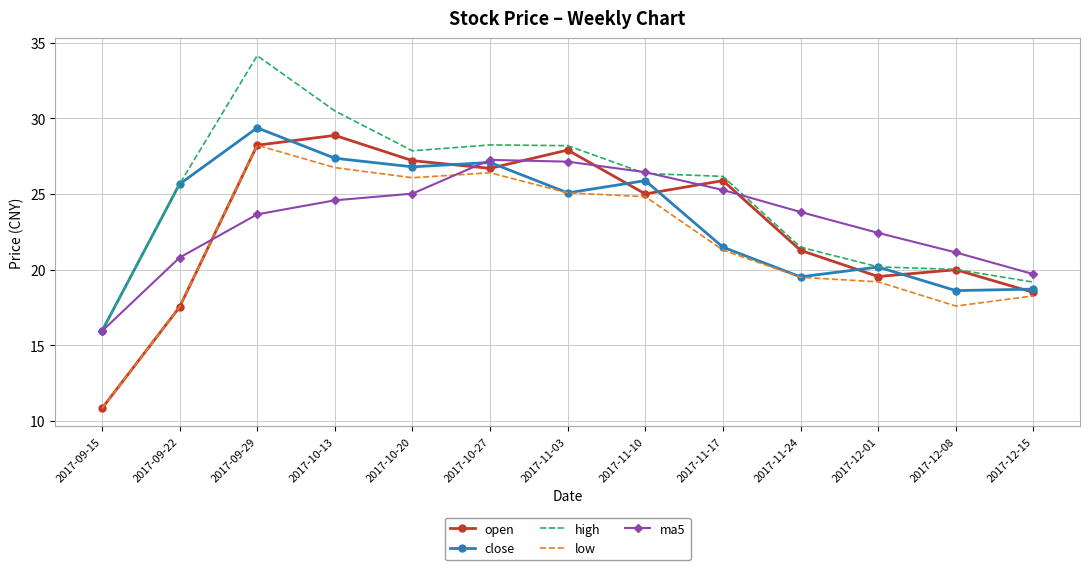

Is it true that close equals 15.9 at 2017-09-15?

True